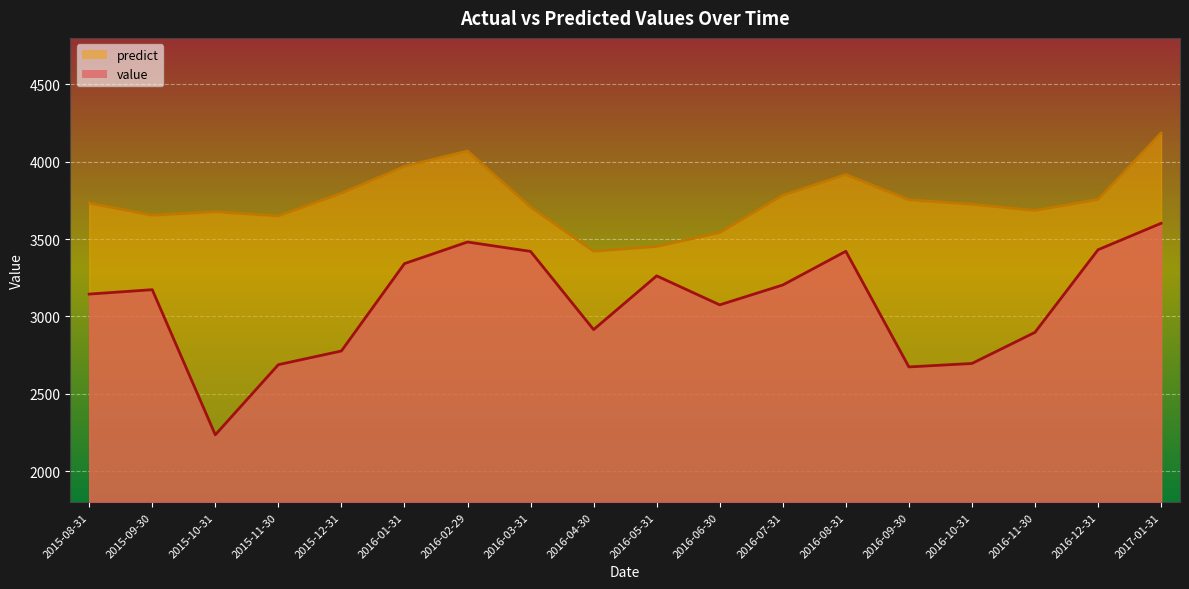

Rank the series by their maximum value, from highest to lowest.

predict, value